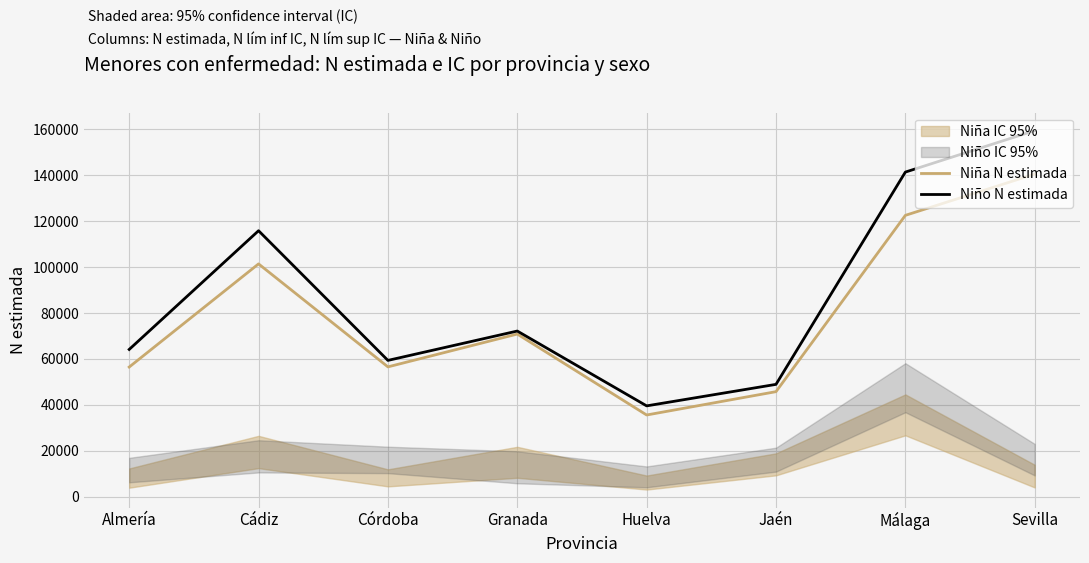

What position from the right is Córdoba?

6